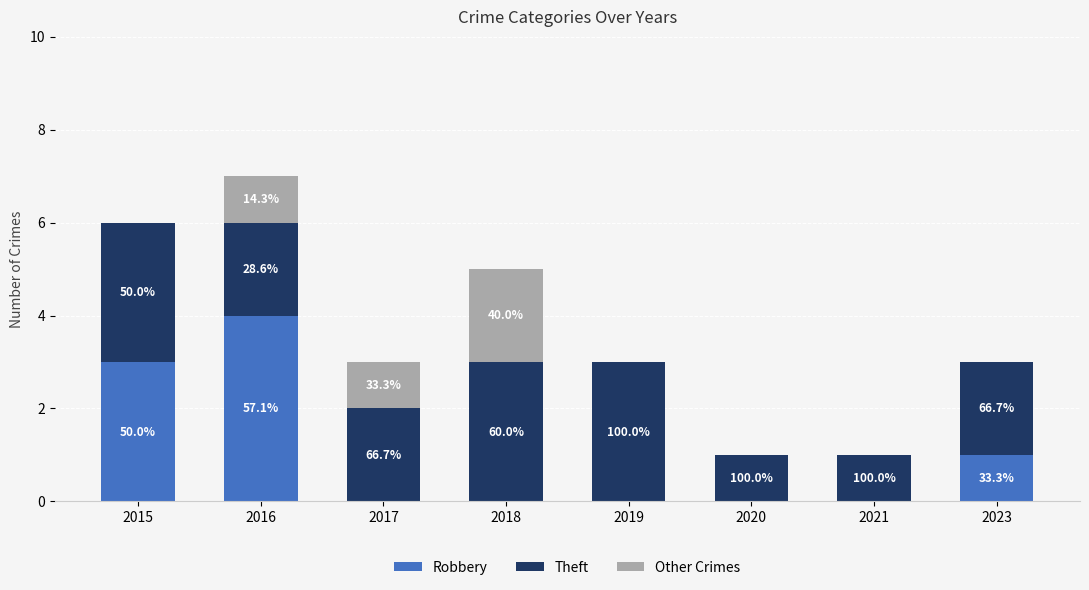

What are all the series names shown in the legend?

Robbery, Theft, Other Crimes